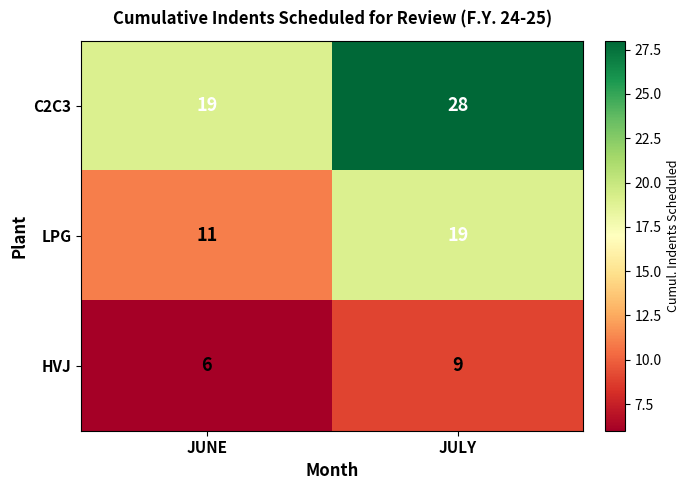

Reading left to right, what are all the values shown in this chart?

C2C3: JUNE=19	JULY=28
LPG: JUNE=11	JULY=19
HVJ: JUNE=6	JULY=9